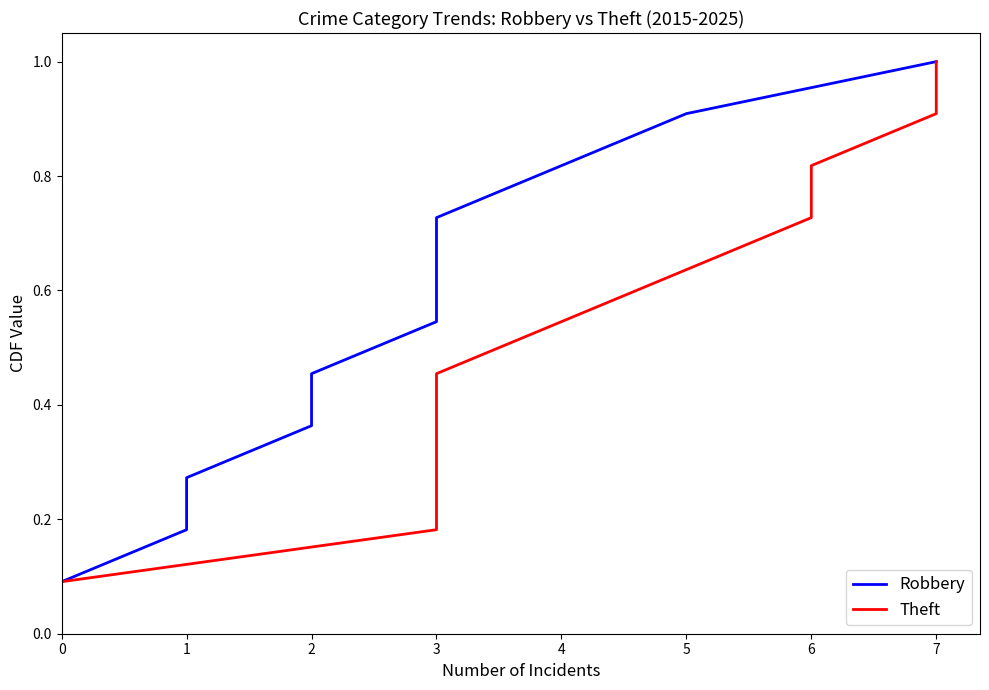

Which has a higher value, 4 or 7?

7